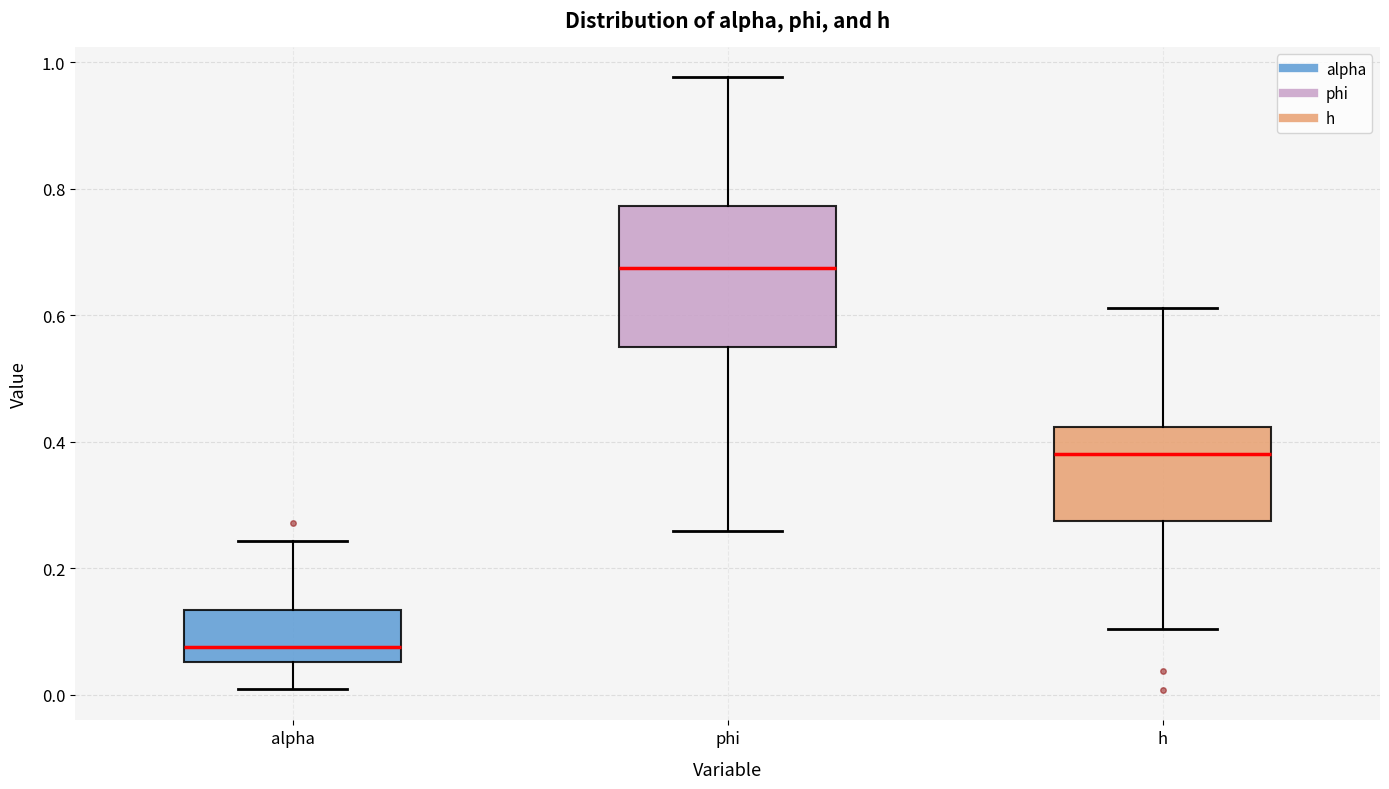

Reading left to right, read every box against the y-axis: the position of its median line, the range the box covers, and the ends of its whiskers. The values are not printed on the chart, so give them approximately, as read against the axis.

alpha: median 0.08, box 0.06 to 0.14, whiskers 0.00 to 0.24
phi: median 0.68, box 0.54 to 0.78, whiskers 0.26 to 0.98
h: median 0.38, box 0.28 to 0.42, whiskers 0.10 to 0.62